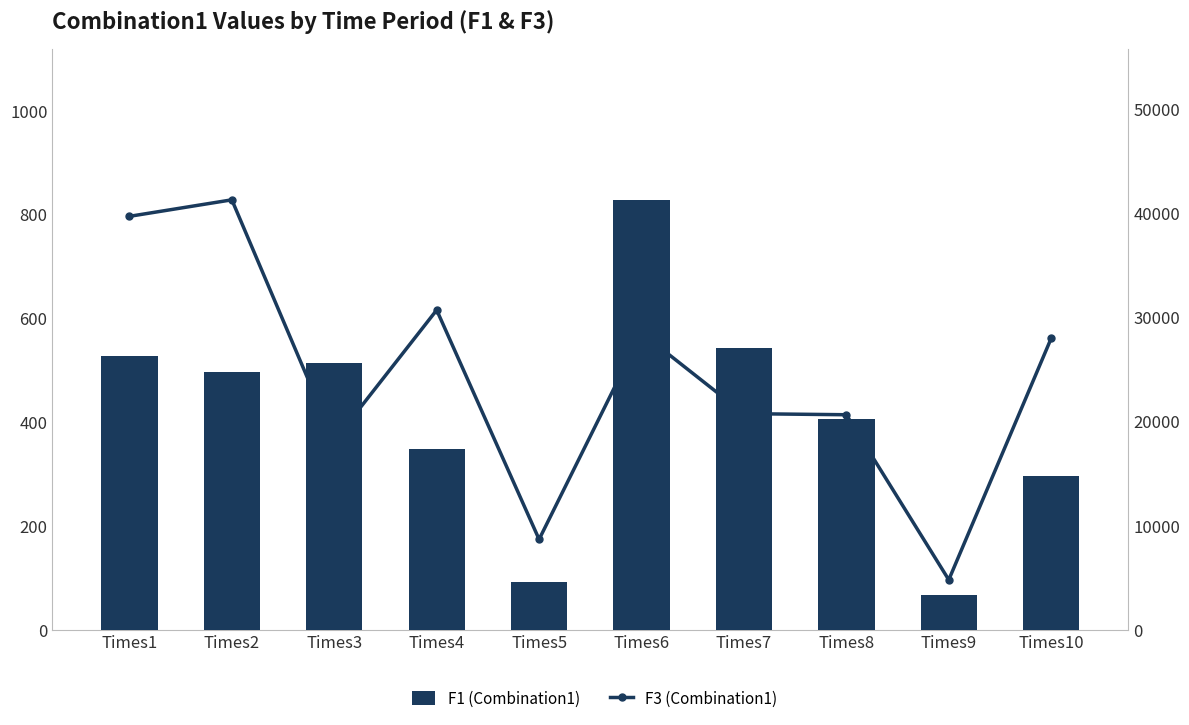

Which category has the highest value in the F1 (Combination1) series?

Times6